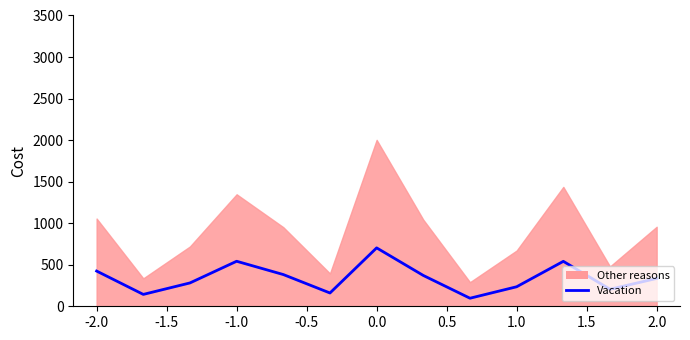

The chart shows a value of 356 at 11. True or false?

False